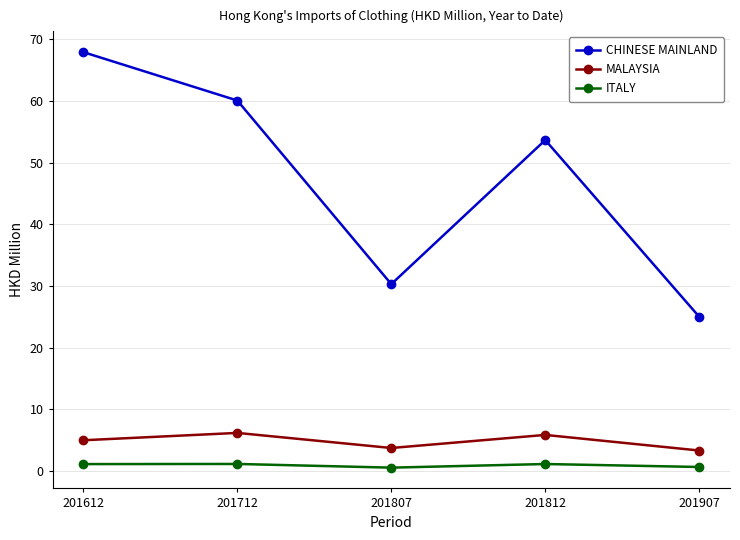

What is the sum of the ITALY values at 201807 and 201907?

1.3